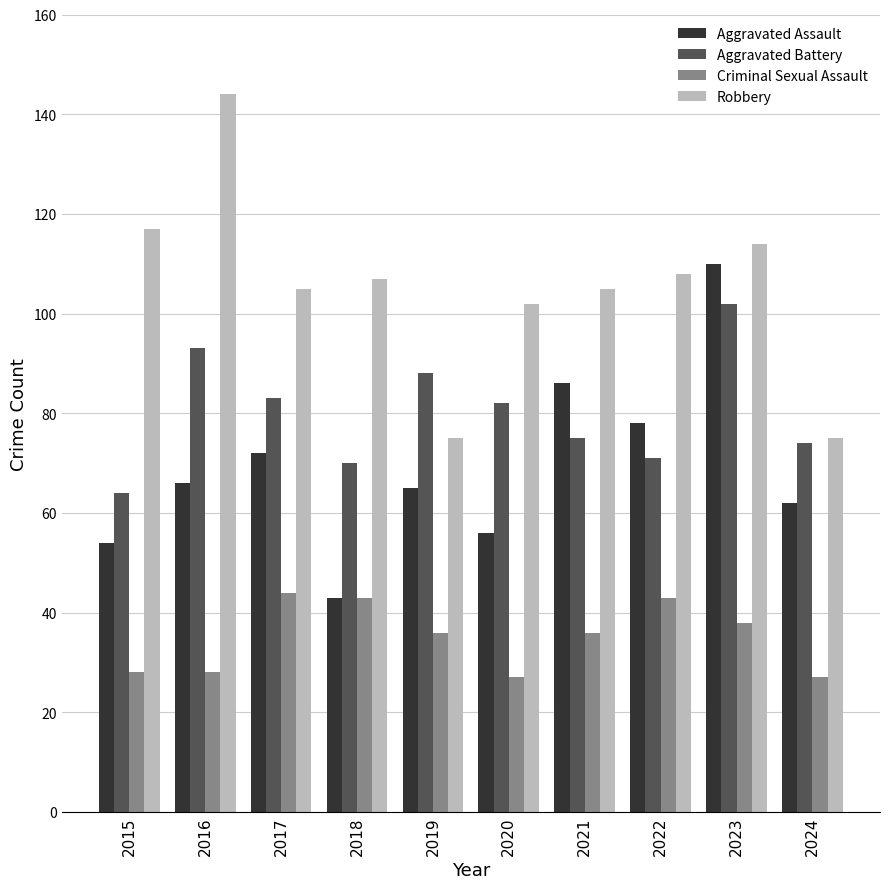

What is the maximum value for Aggravated Assault?

110